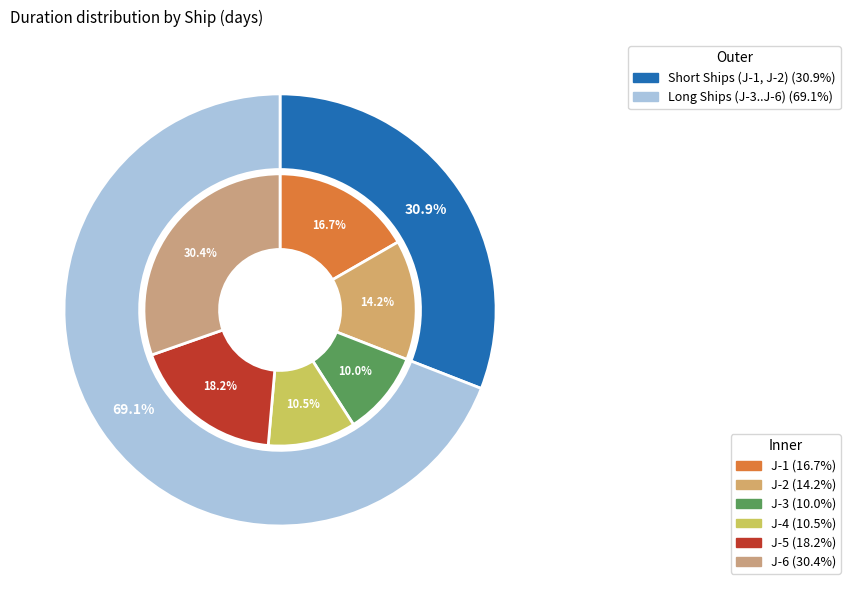

Is J-5 the majority of the pie?

No